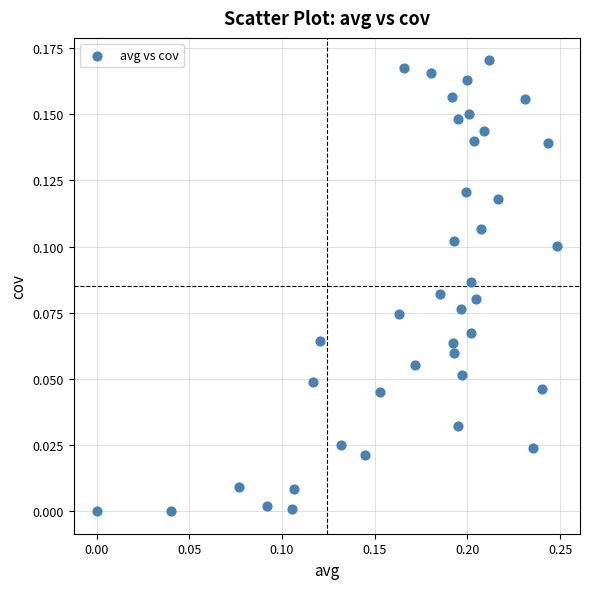

How many points are shown in the scatter plot?

40